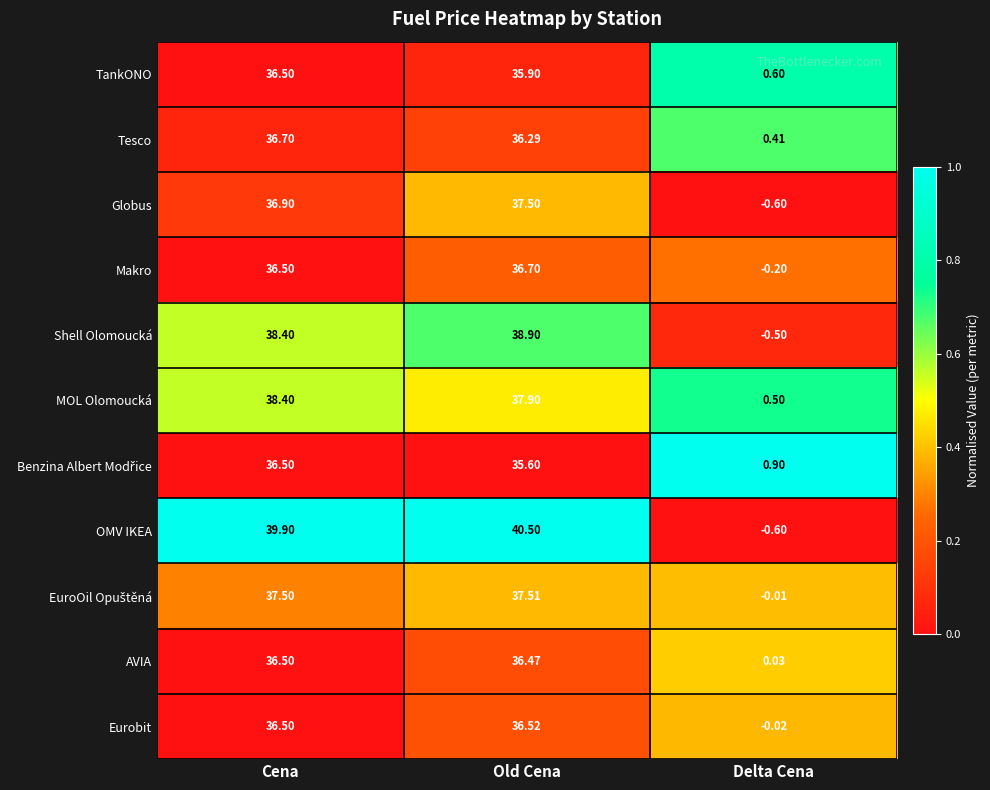

Which series has the largest range (max minus min)?

OMV IKEA